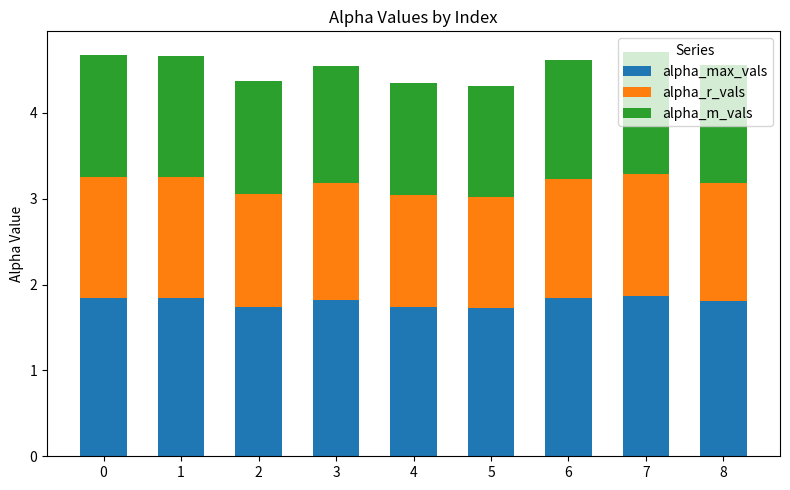

What is the total value across all series at 8?

4.6